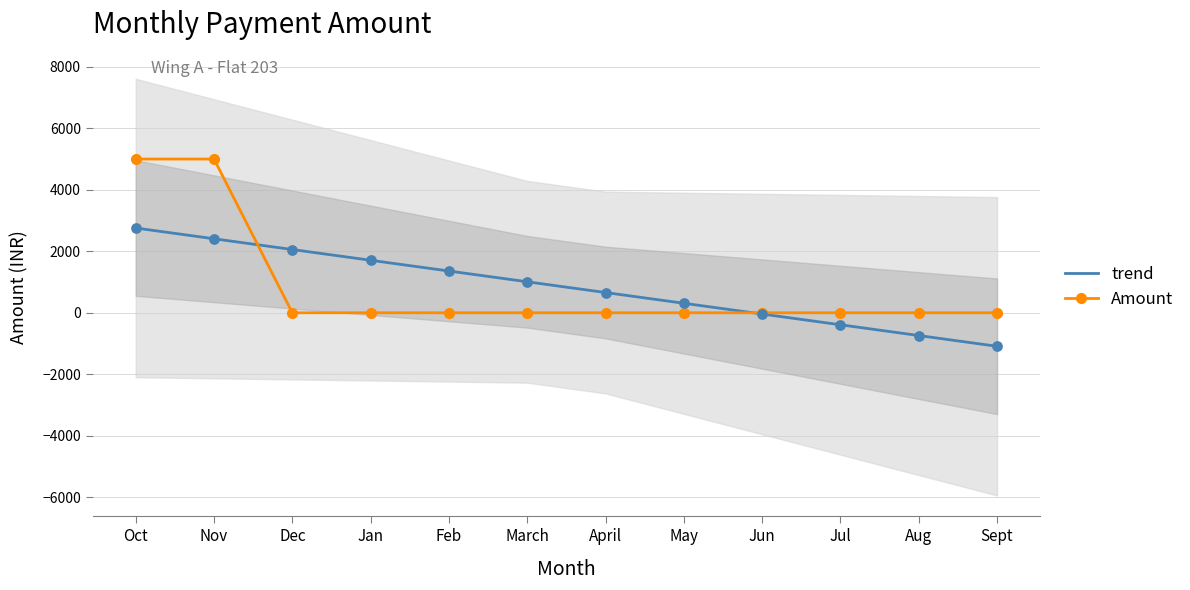

Which series has the largest total across all categories?

Amount